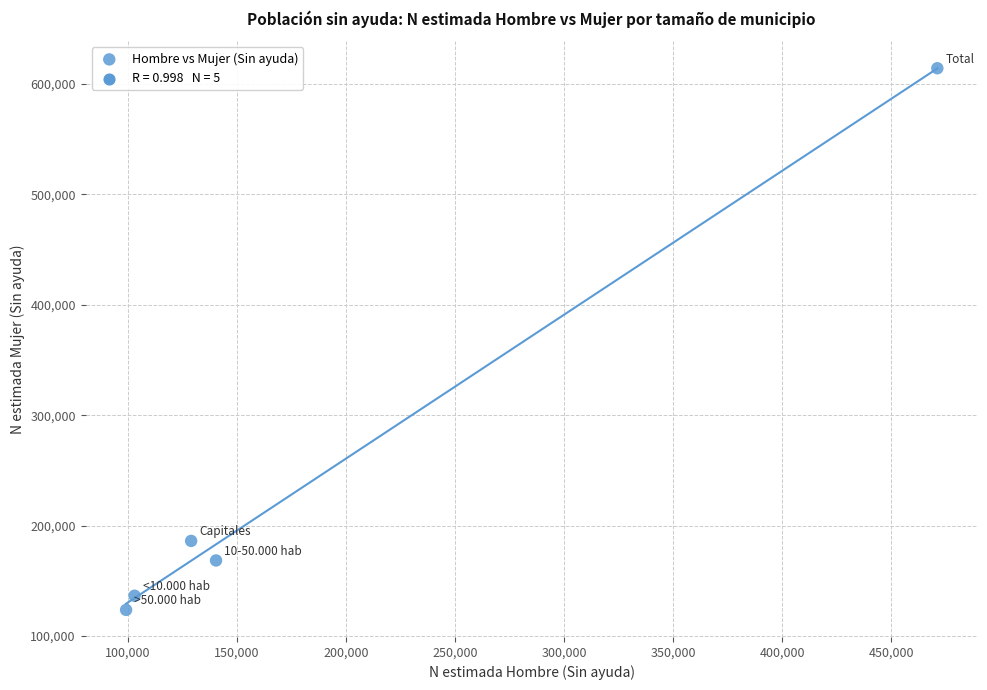

What is the average X value?

188482